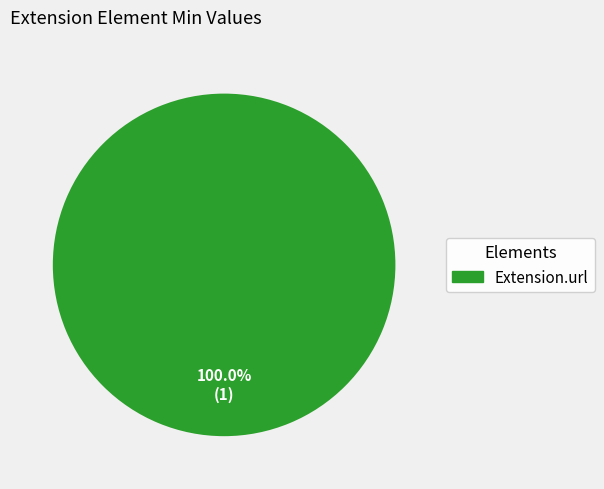

Does any single category account for the majority?

Yes